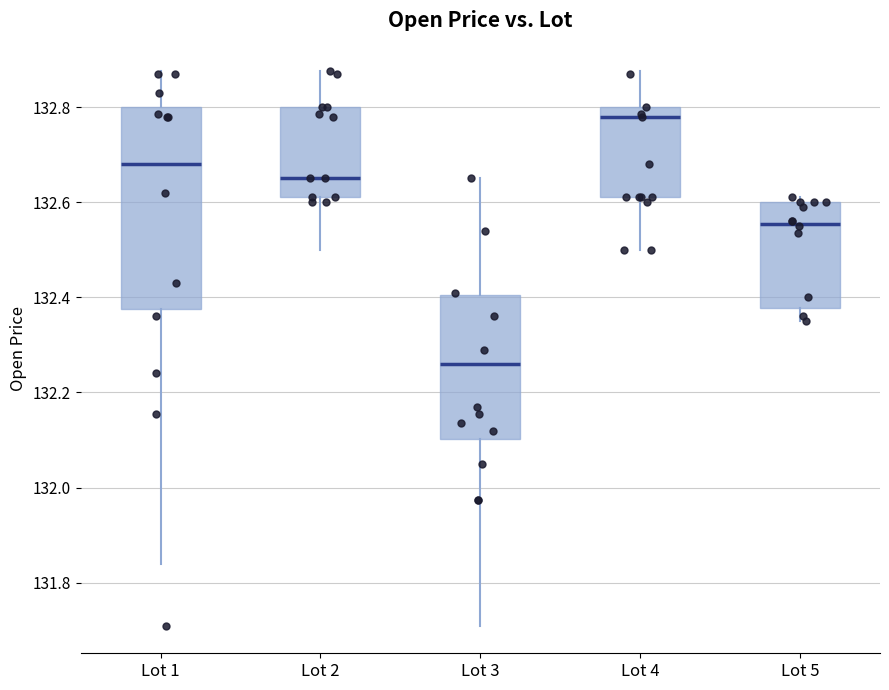

Where does the upper whisker of the box for Lot 1 end on the y-axis? The values are not printed on the chart, so give them approximately, as read against the axis.

132.88